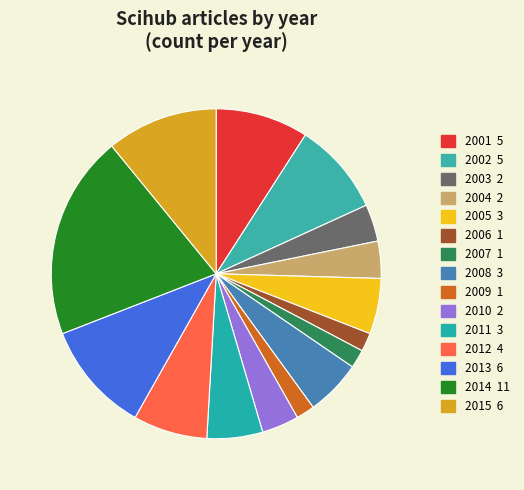

How many segments does this pie chart have?

15